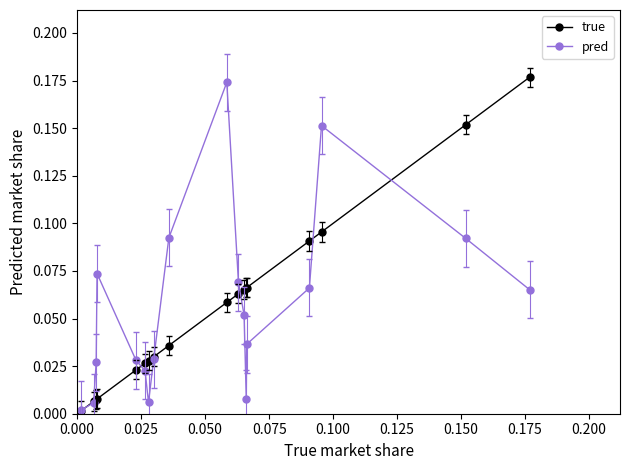

How many interior local peaks does the pred series have?

3